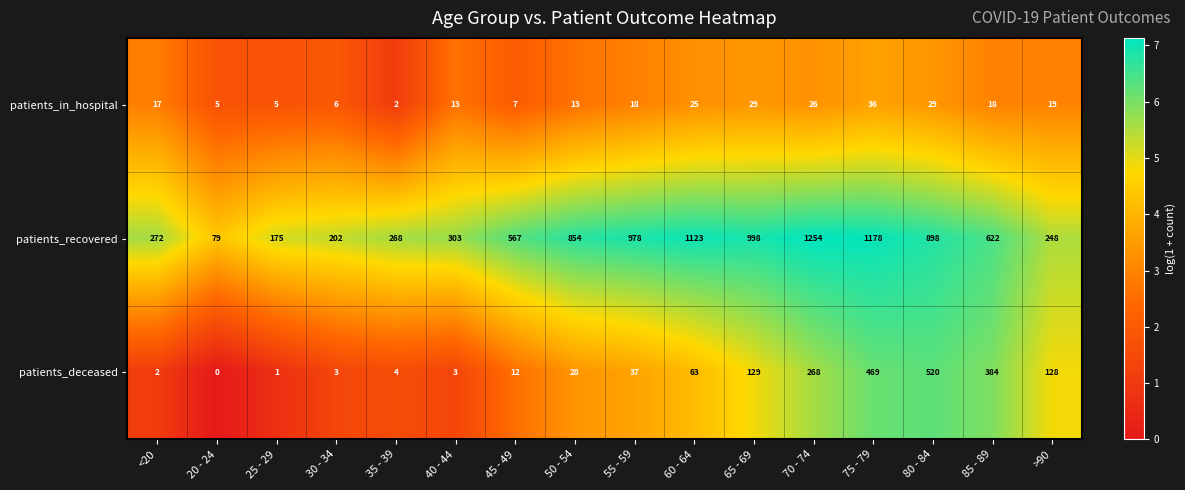

What is the greatest value displayed?

1254